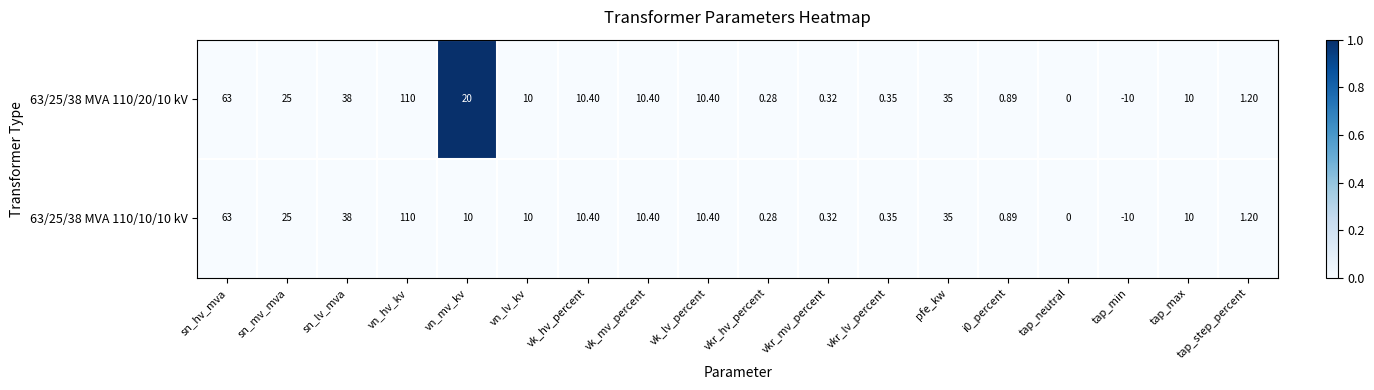

At which category does the chart reach its minimum across all series?

tap_min